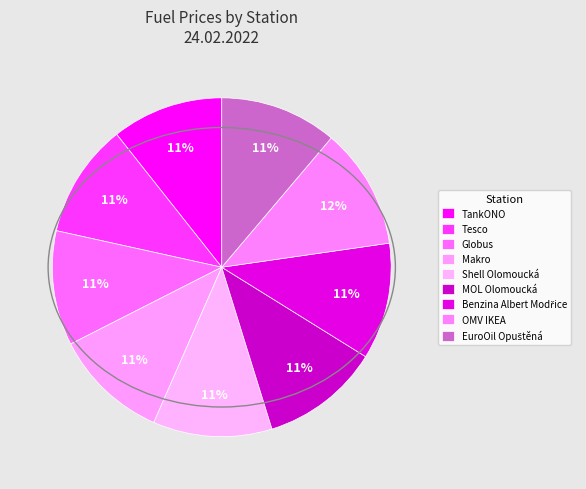

Does Tesco represent more than half of the total?

No